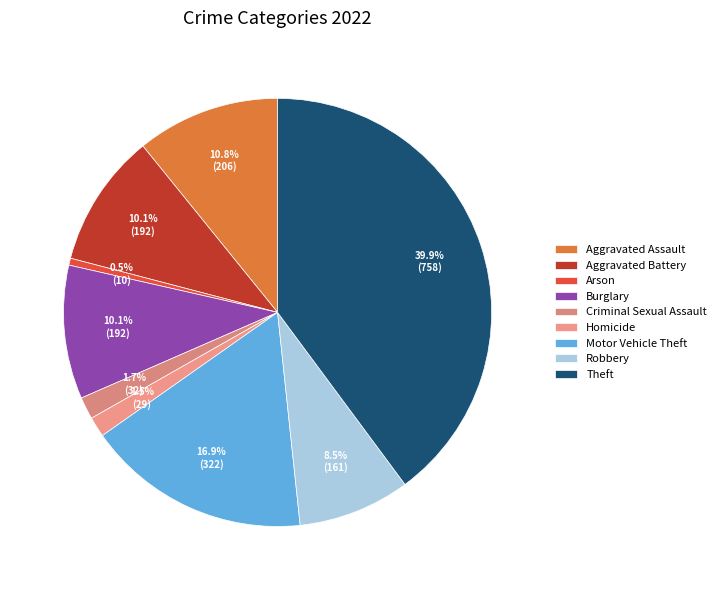

Is there a majority slice in this chart?

No